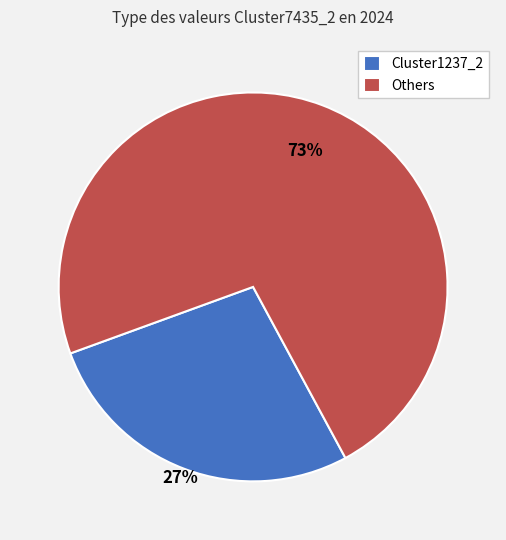

What is the largest slice in the pie chart?

Others